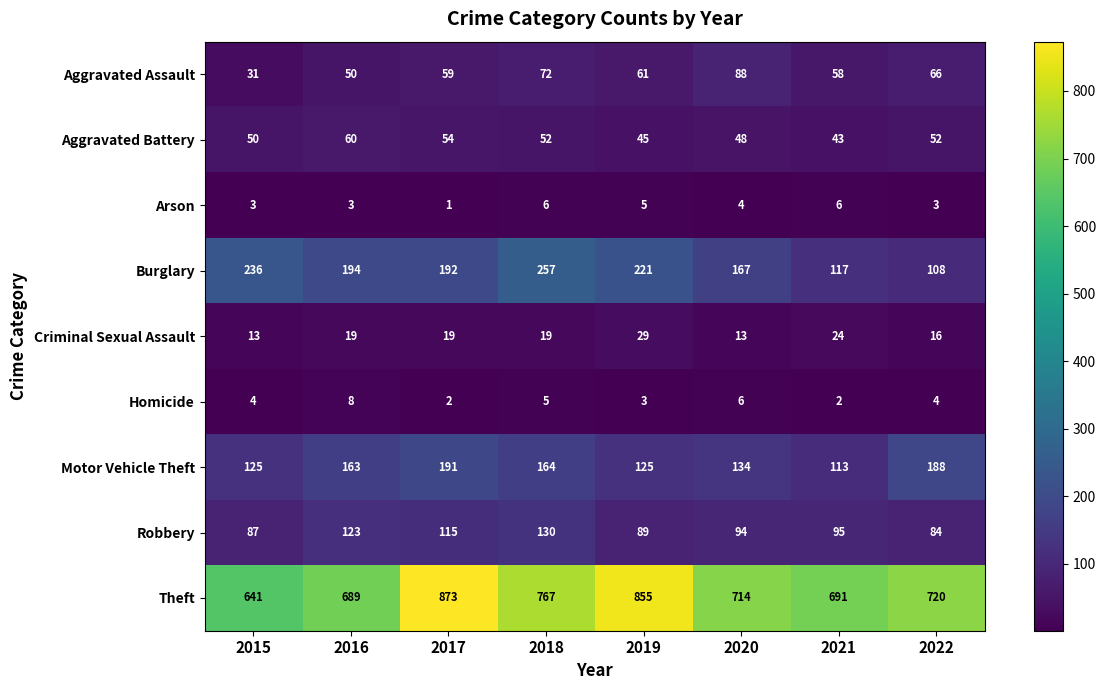

Between 2017 and 2021, which series saw the biggest shift?

Theft